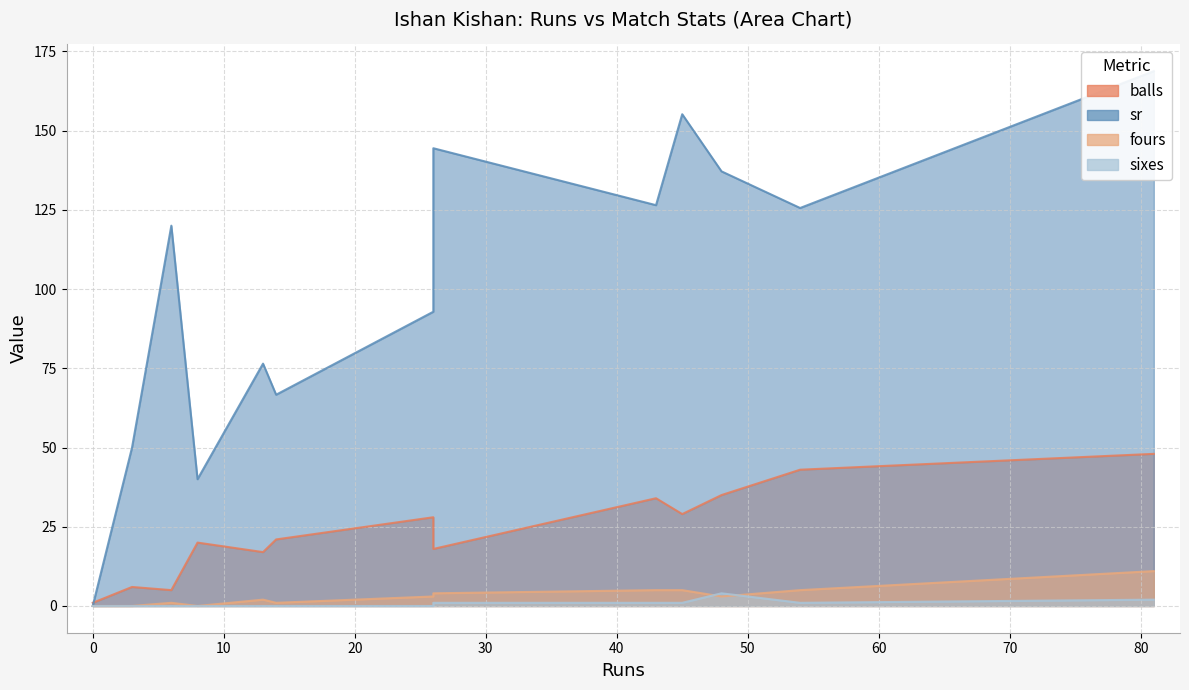

At which category is the sum across all series the highest?

81